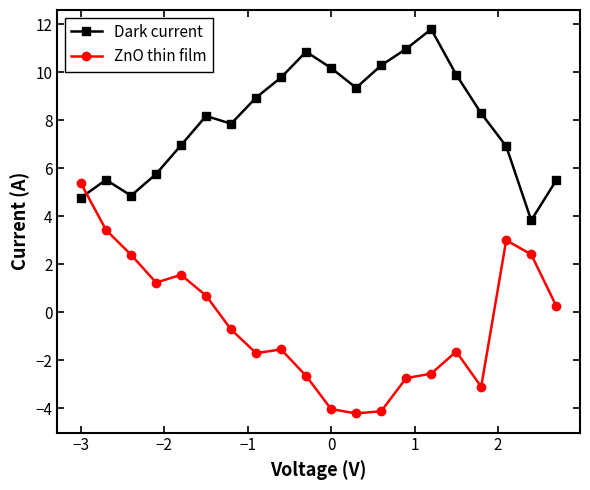

What is the value of the ZnO thin film point at the 2nd from the left?

3.4